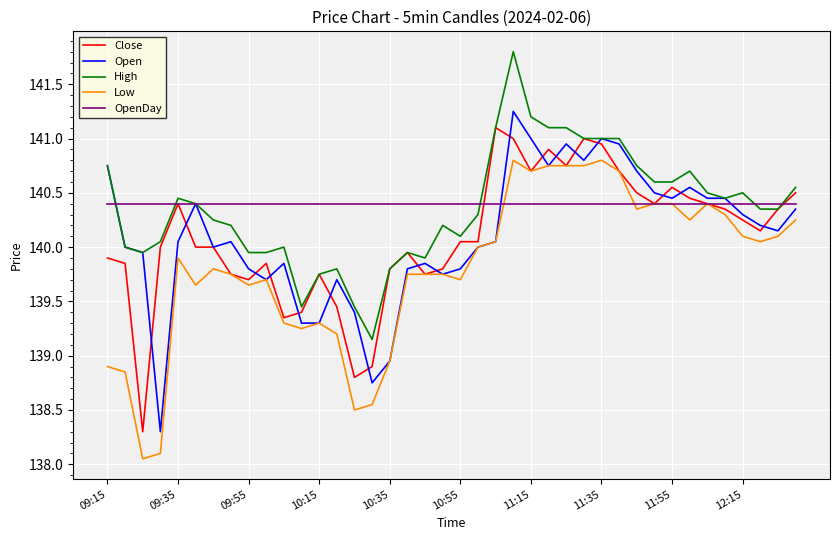

What is the sum of all OpenDay values?

5616.0